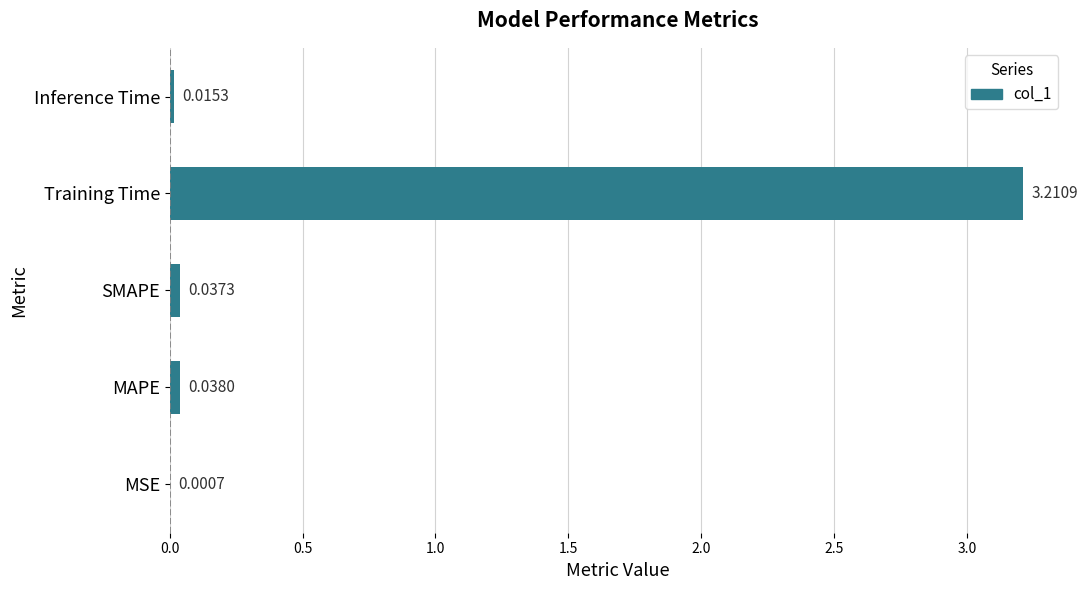

What is the maximum value shown in the chart?

3.2